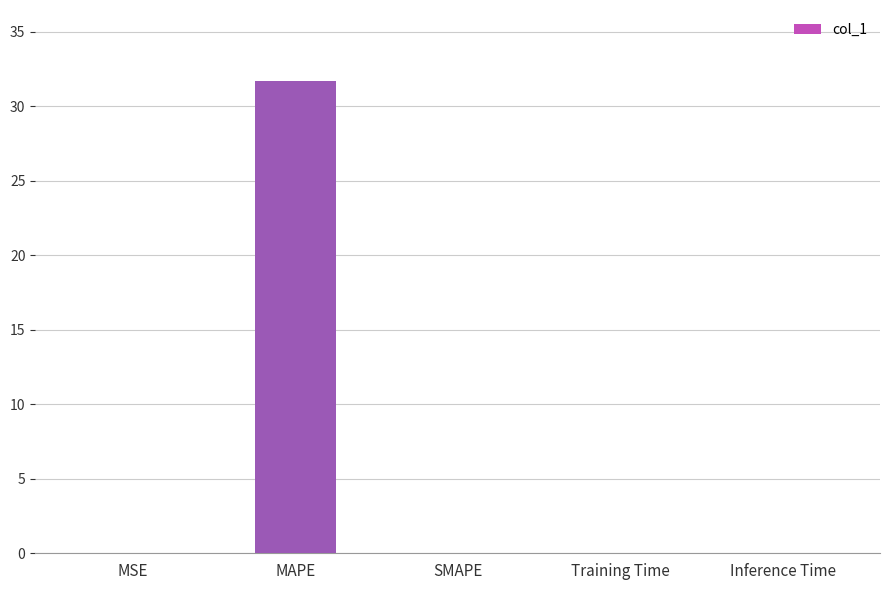

Is it true that the value at MAPE is 52.2?

False